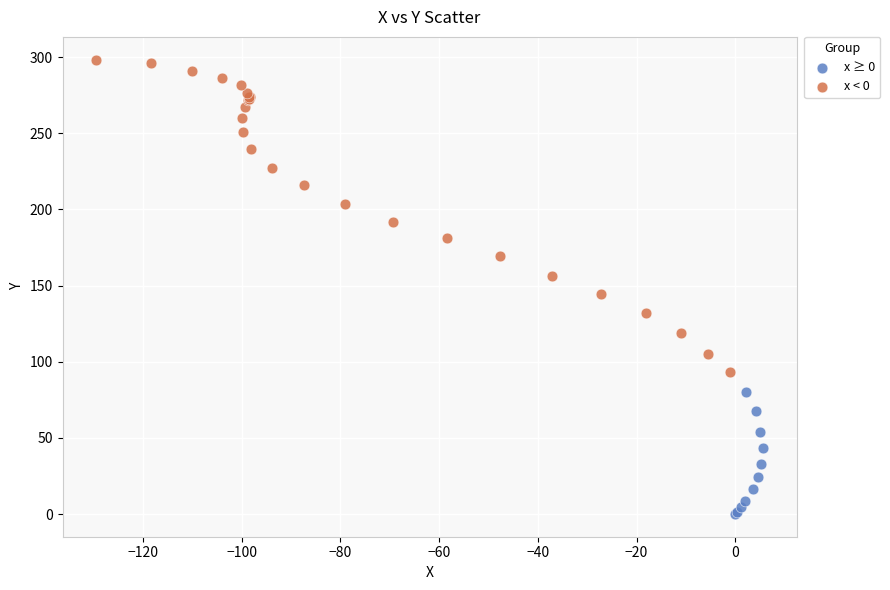

Which series contains the highest Y value?

x < 0